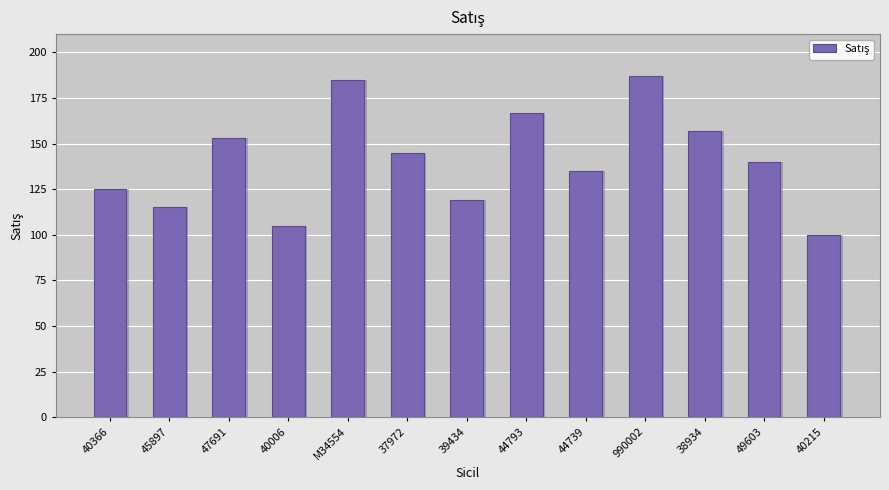

What is the label of the 2nd bar from the right?

49603